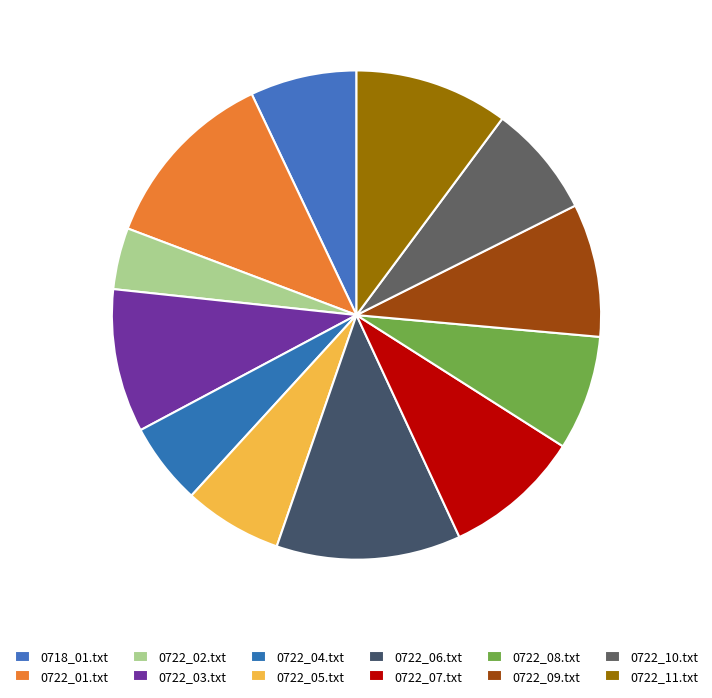

How many slices are in this pie chart?

12